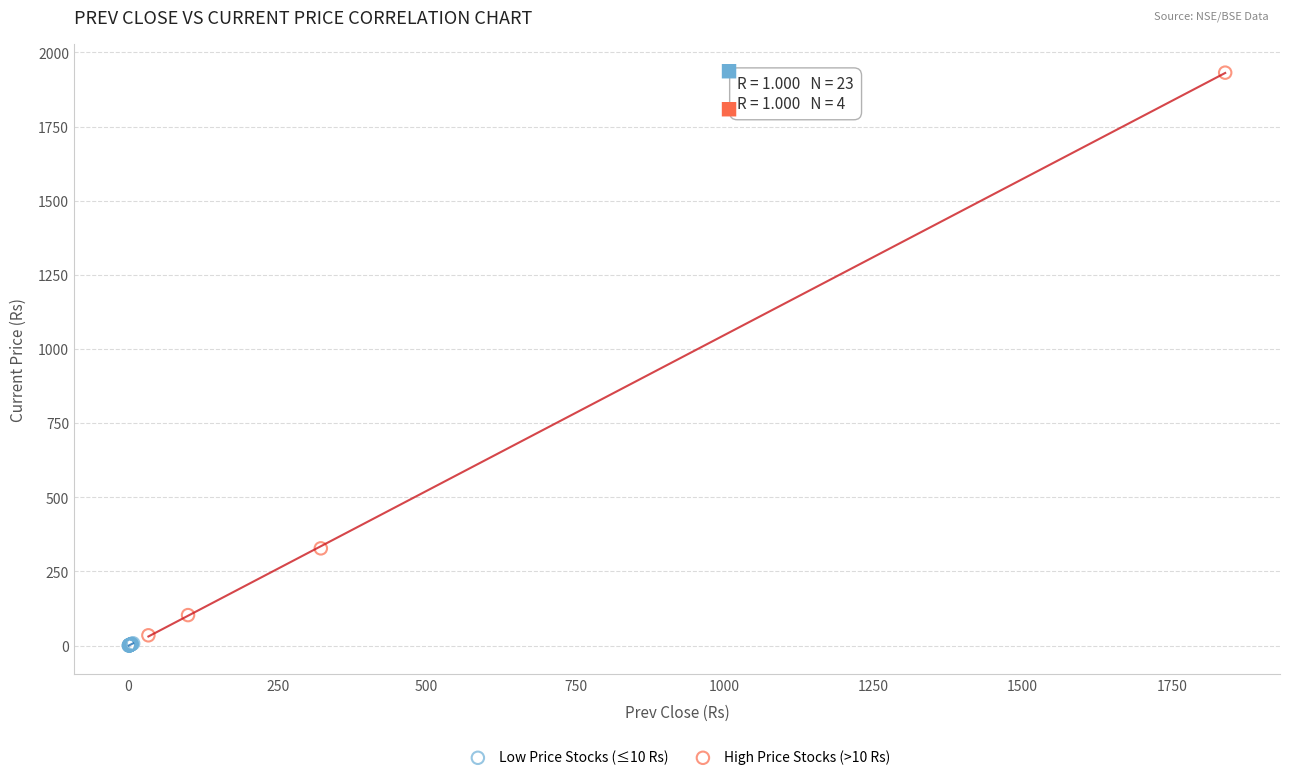

Which series has the widest spread of Y values?

High Price Stocks (>10 Rs)